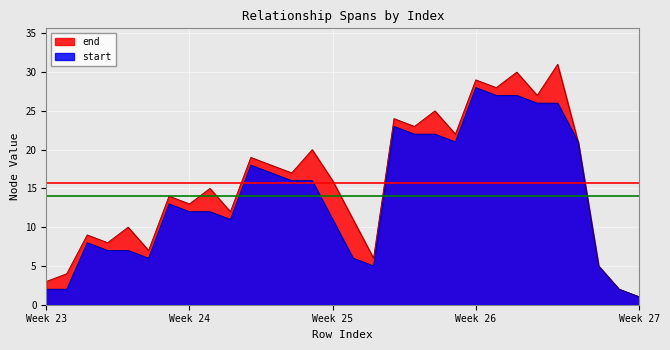

Read the end value at 24, to the nearest 10.

30